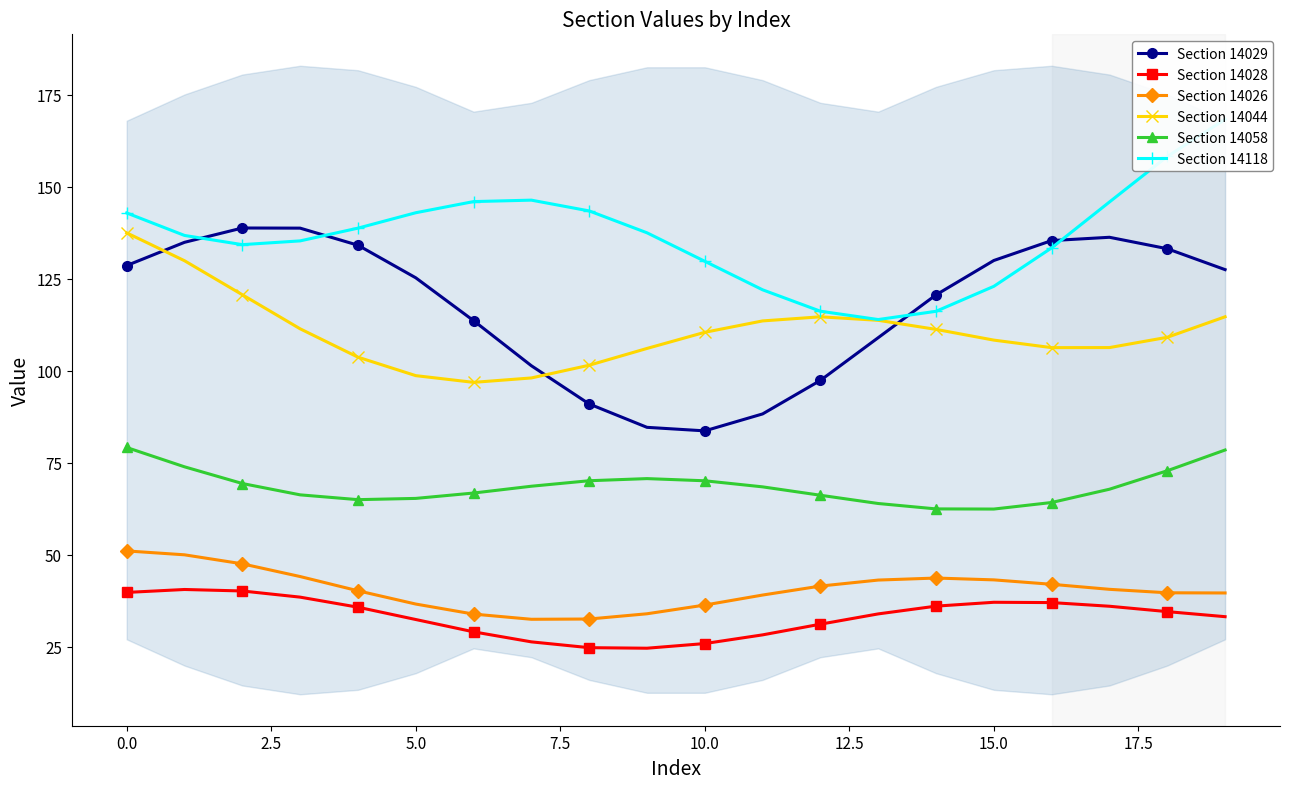

What is the minimum value for Section 14058?

62.4